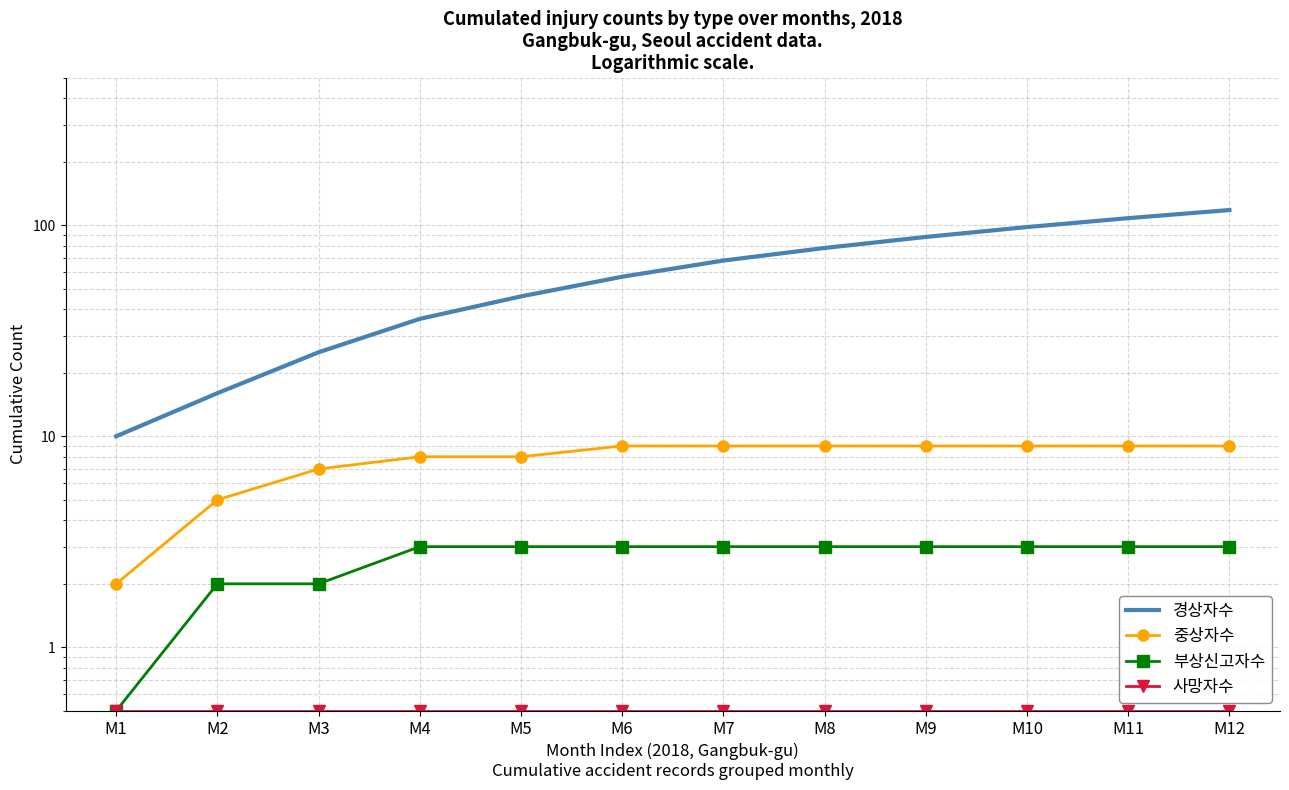

Which series has the widest spread of values?

경상자수